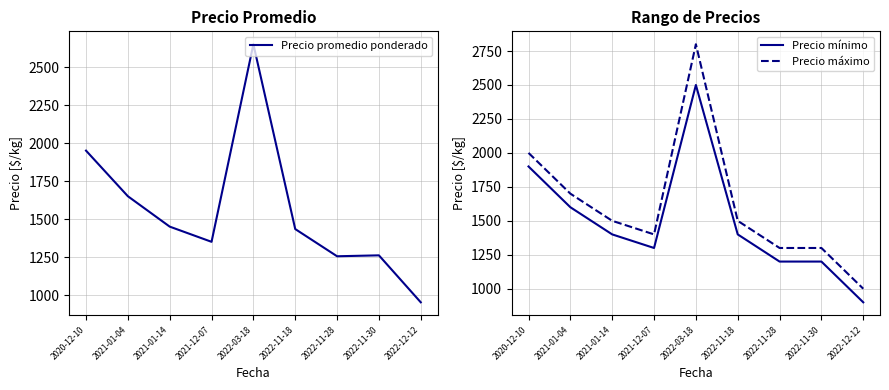

Between 2020-12-10 and 2022-11-18, which is larger?

2020-12-10